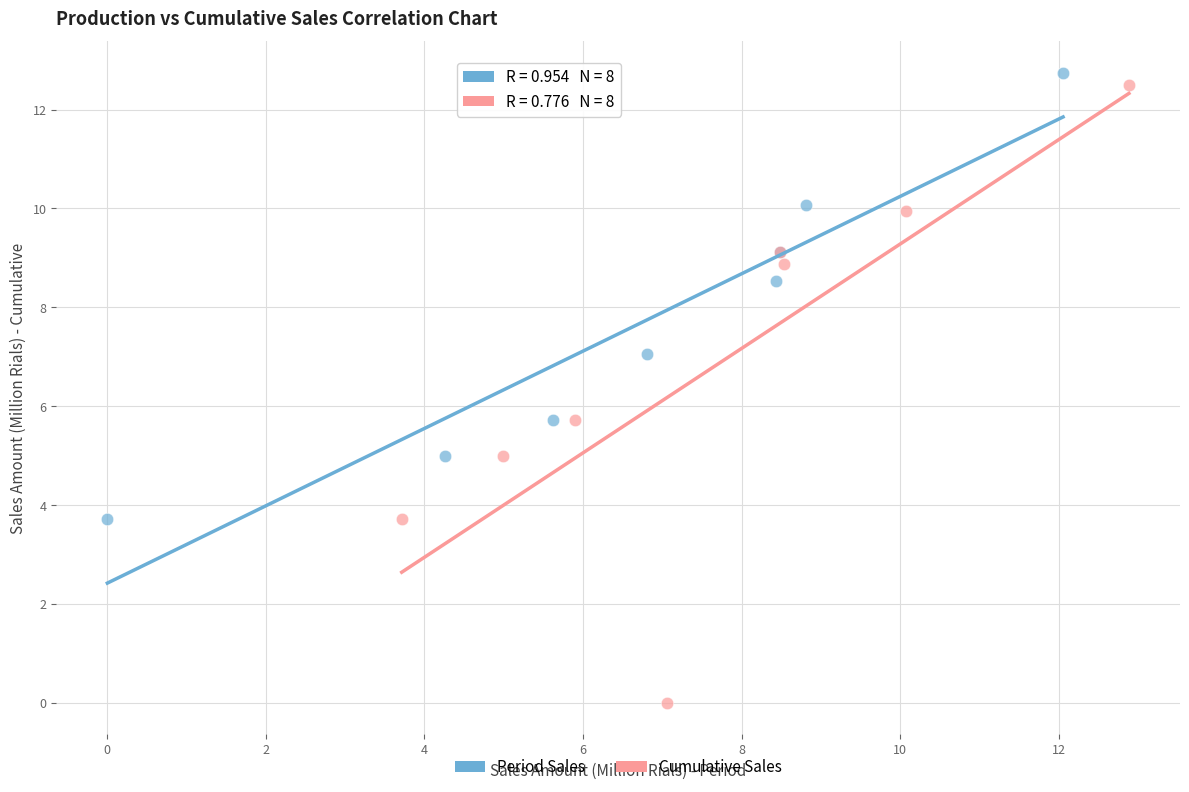

What are all the series names shown in the legend?

Period Sales, Cumulative Sales